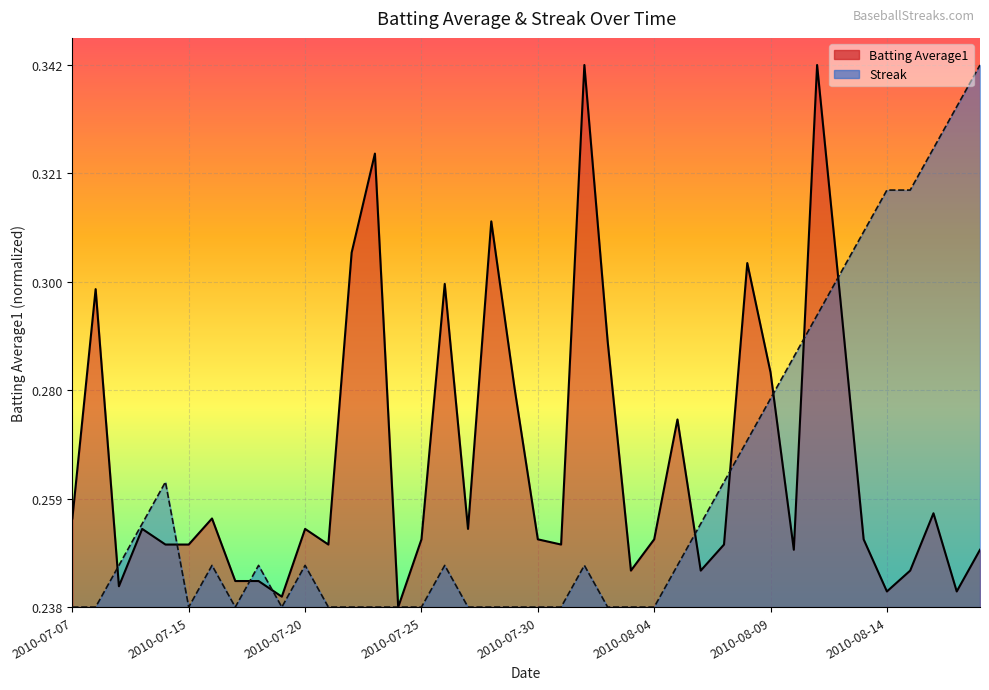

The value of Batting Average1 at 2010-07-29 is 0.2. True or false?

False